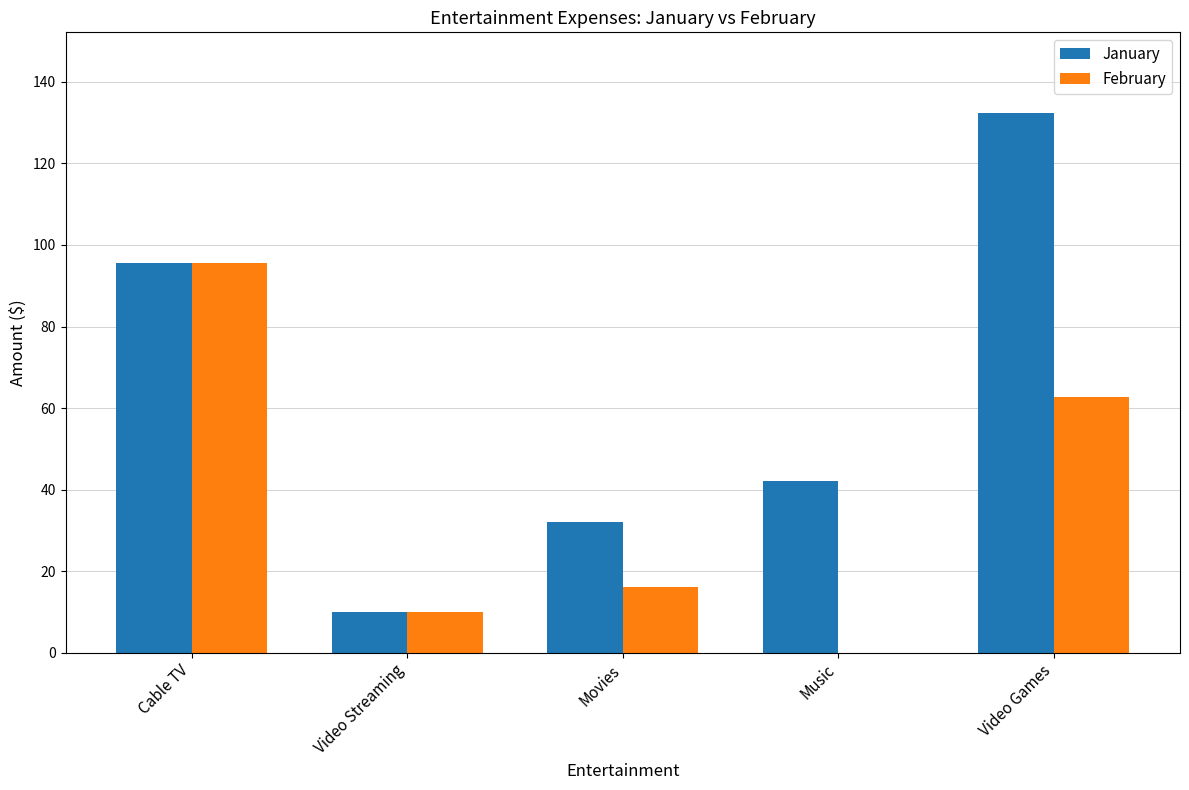

What is the maximum value for January?

132.3